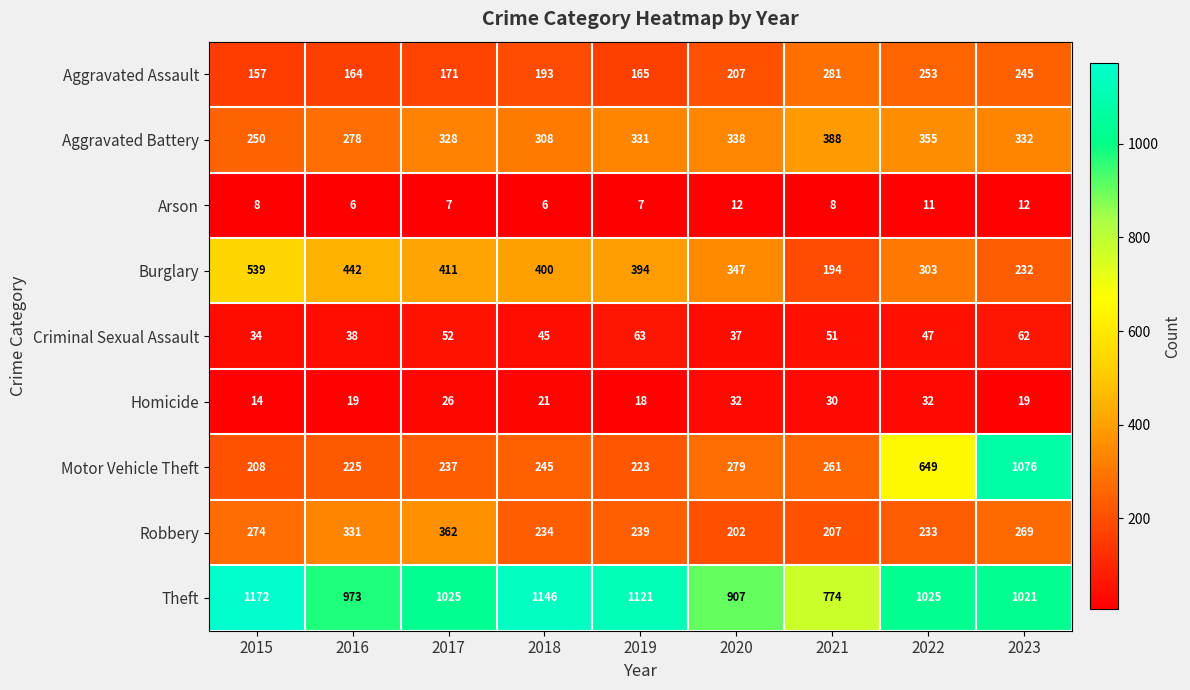

At which category is the sum across all series the highest?

2023